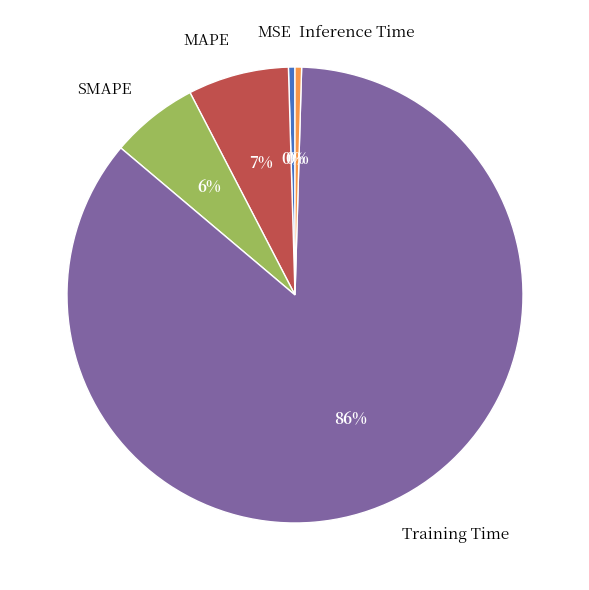

Combined, do Inference Time and MSE account for over 50%?

No